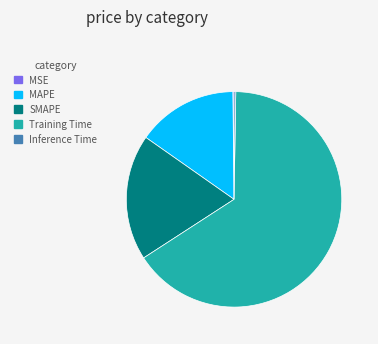

What is the largest slice in the pie chart?

Training Time